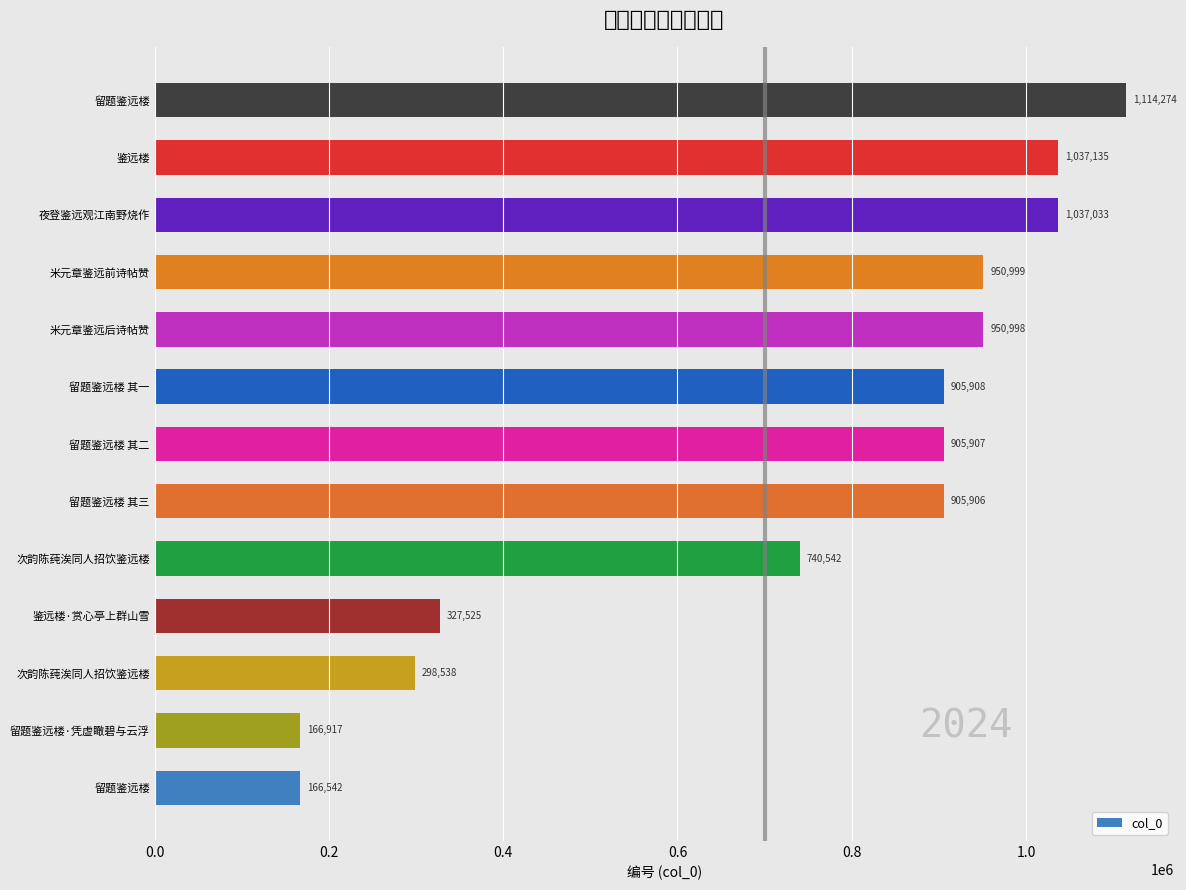

Are the bars horizontal?

Yes